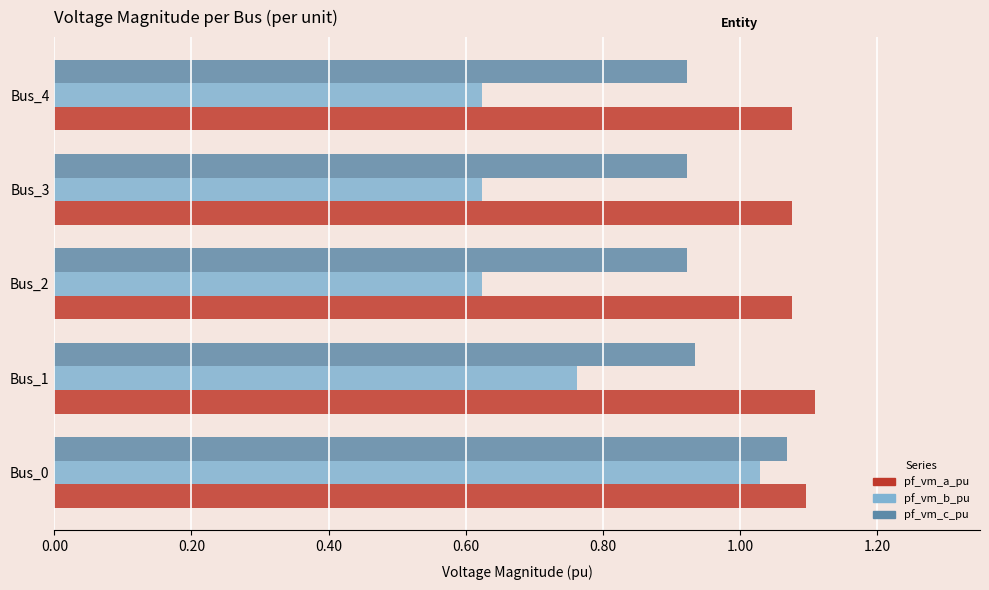

What is the spread (max minus min) of values at Bus_4?

0.5